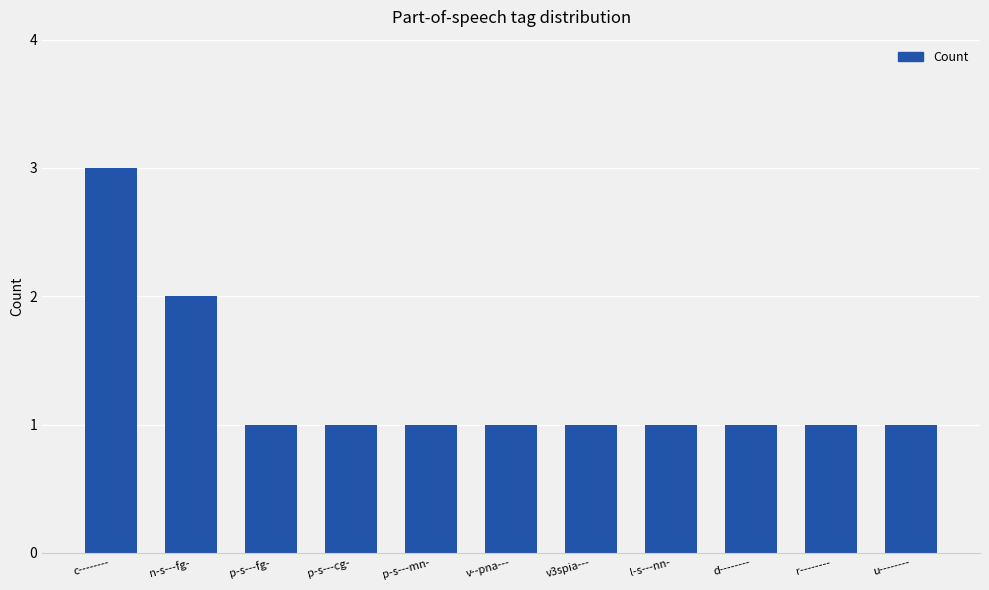

Where is the data nearest to the value 2?

n-s---fg-